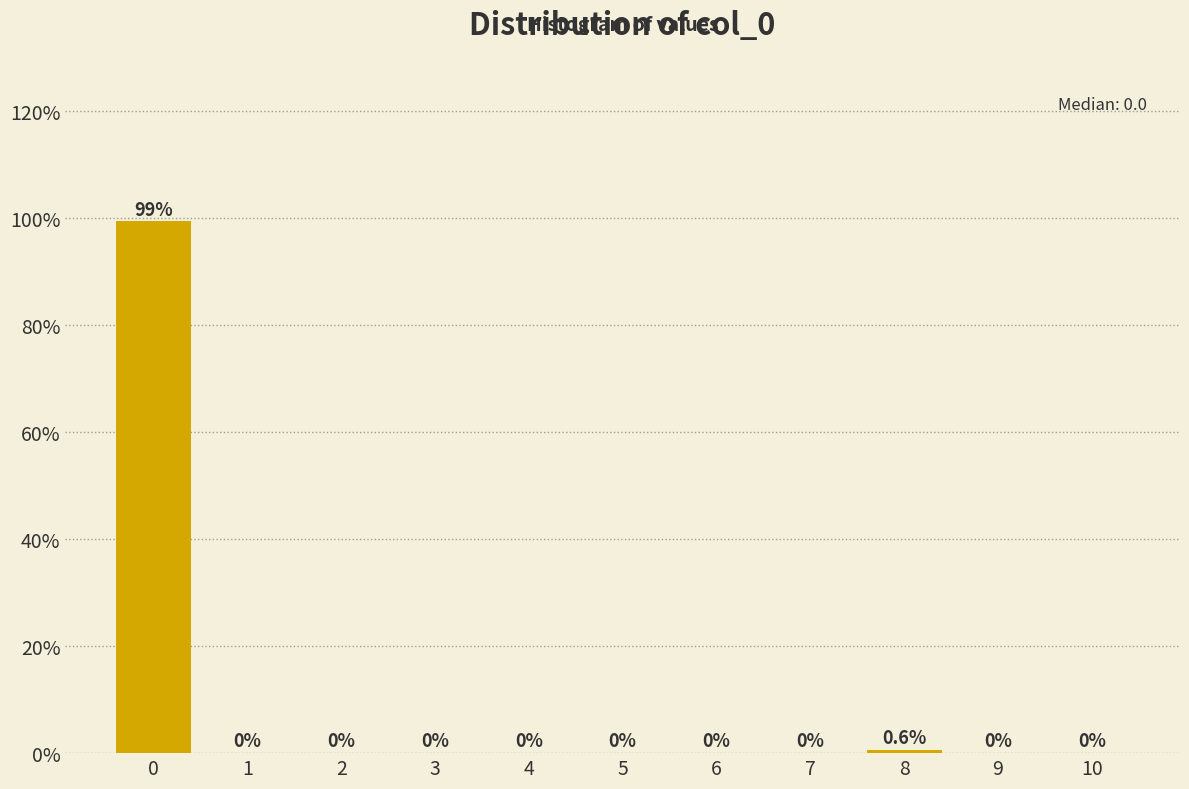

Reading left to right, transcribe this chart: for each bar, give the range it covers on the x-axis and its height.

-0.5 to 0.5: 99.4
0.5 to 1.5: 0.0
1.5 to 2.5: 0.0
2.5 to 3.5: 0.0
3.5 to 4.5: 0.0
4.5 to 5.5: 0.0
5.5 to 6.5: 0.0
6.5 to 7.5: 0.0
7.5 to 8.5: 0.6
8.5 to 9.5: 0.0
9.5 to 10.5: 0.0